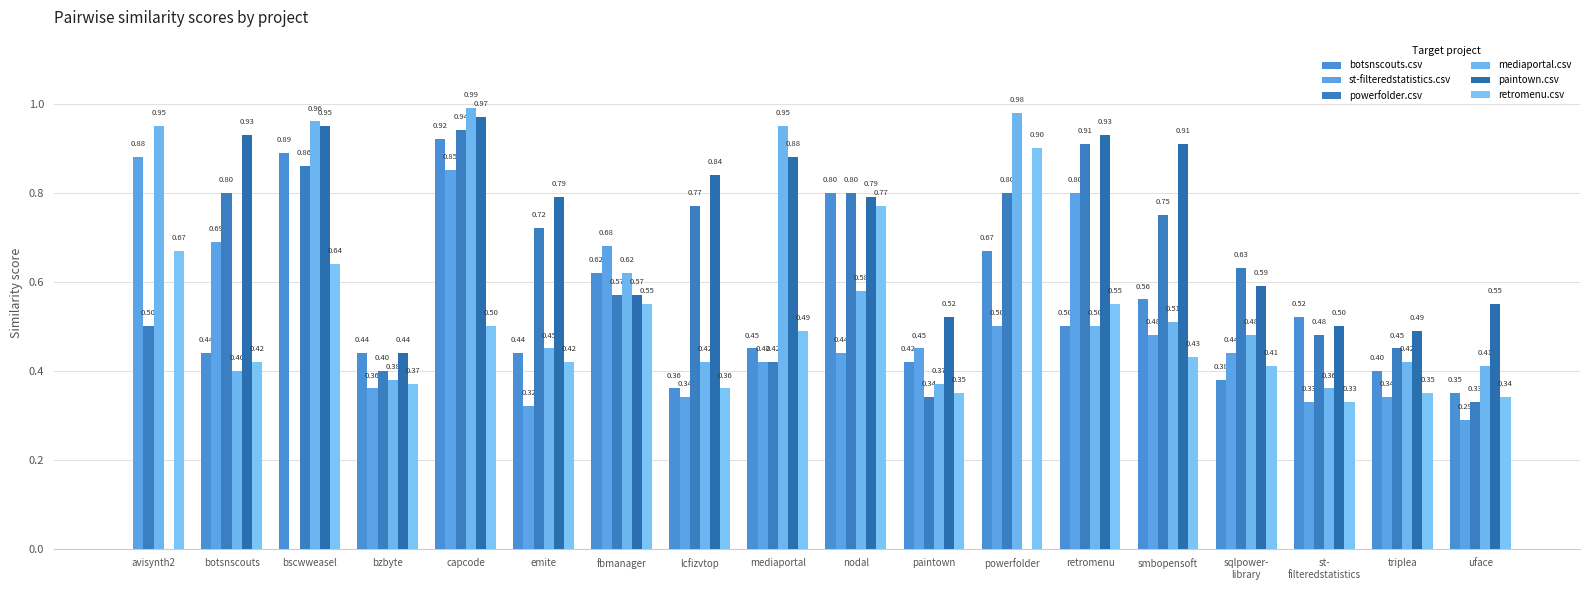

At which label is retromenu.csv closest to 0?

st-
filteredstatistics